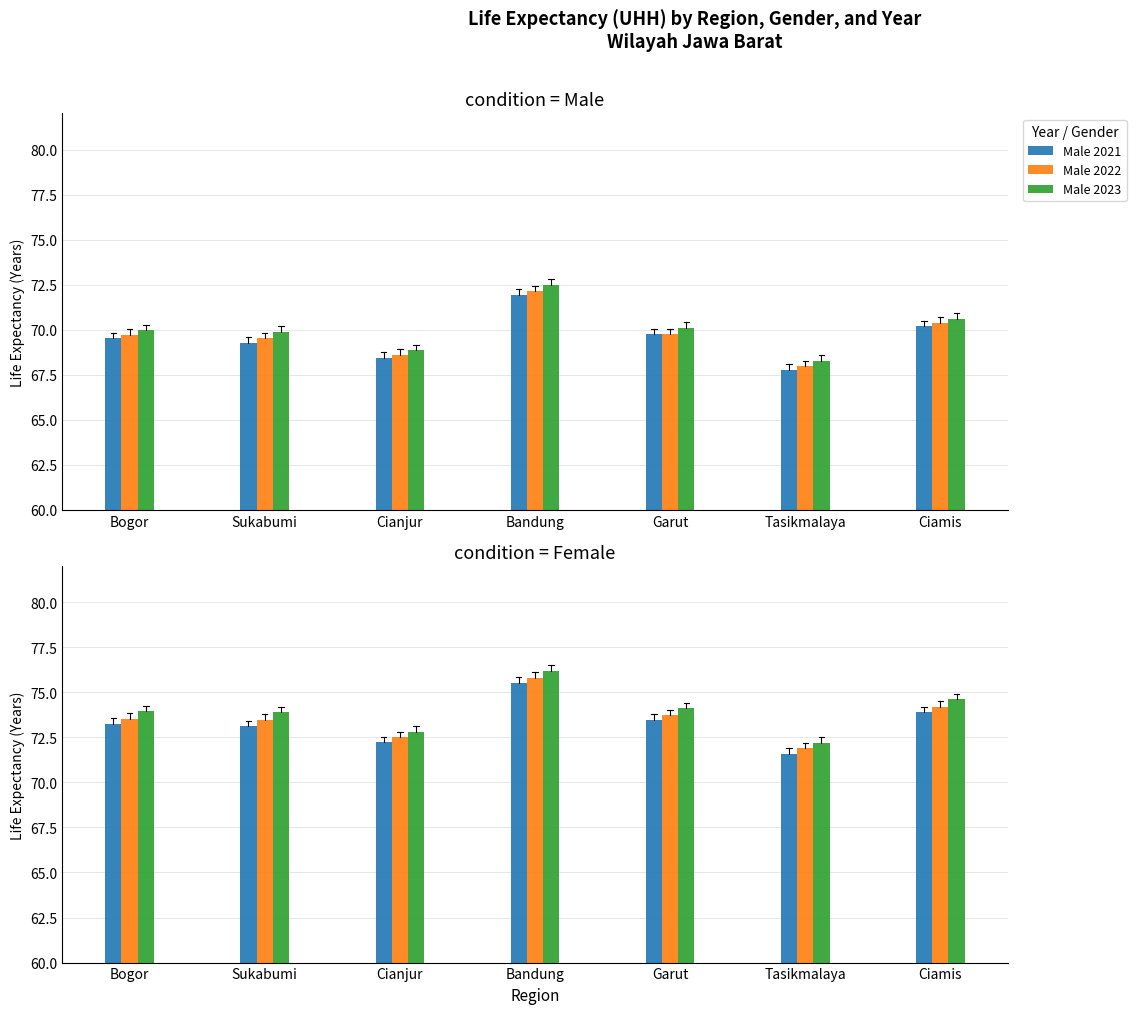

What is the highest value of the Male 2023 series?

72.5